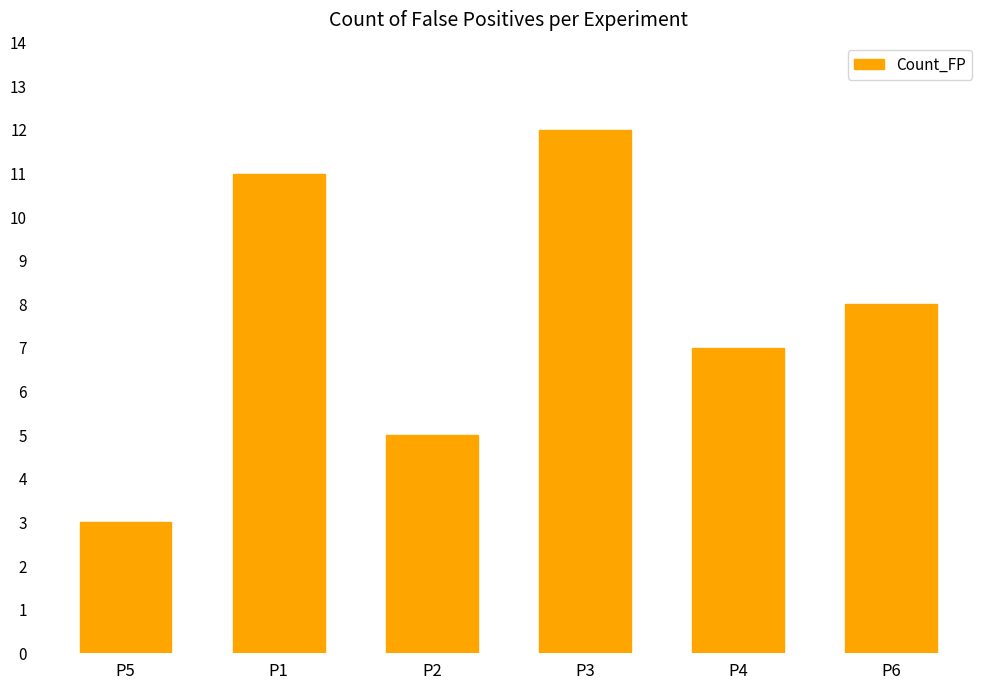

Rank the categories by value from lowest to highest.

P5, P2, P4, P6, P1, P3